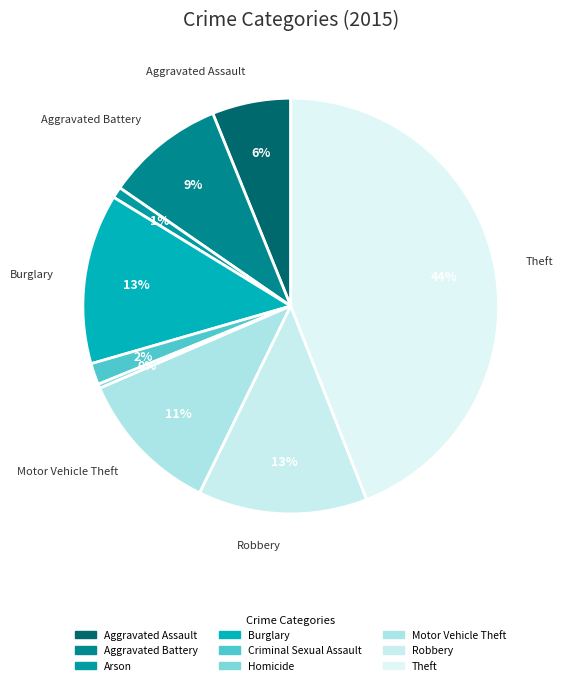

Which slice is the largest?

Theft